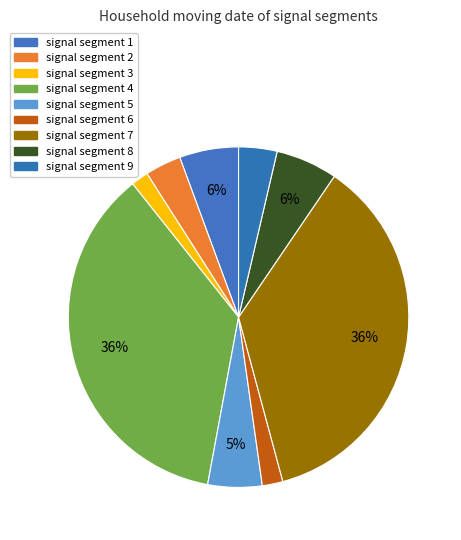

How many slices are in this pie chart?

9